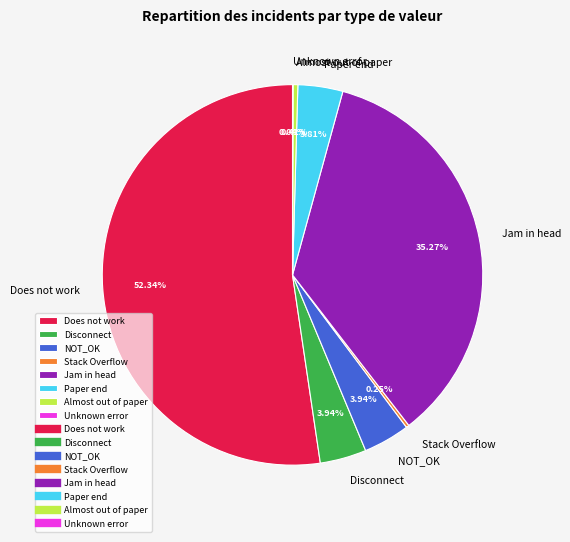

What is the ratio of the value at Does not work to the value at Disconnect?

13.3